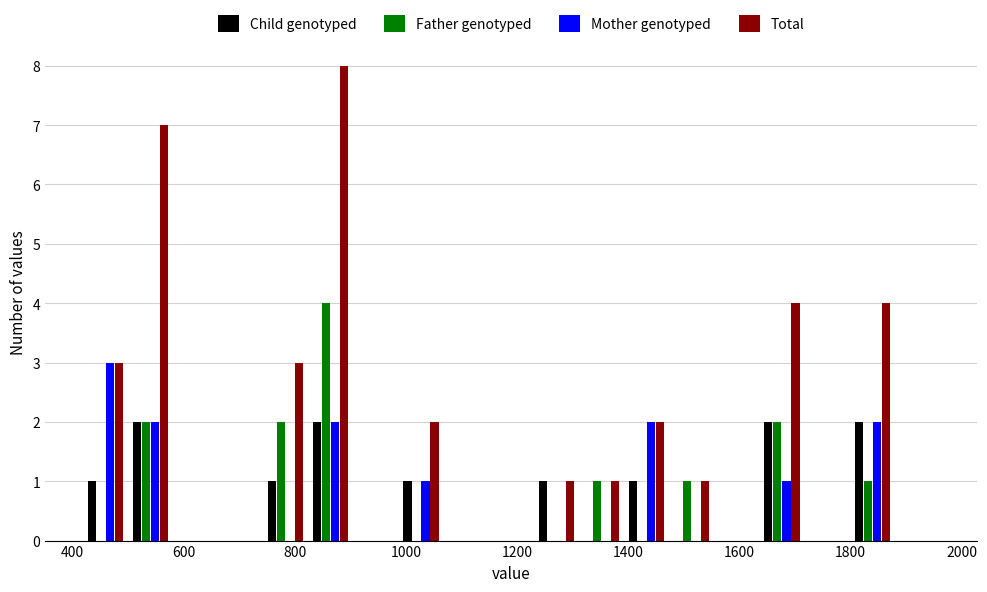

What is the height of the Child genotyped bar covering 420 to 500 on the x-axis? Neither the bar edges nor the heights are printed on the chart, so give them approximately, as read against the axes.

1